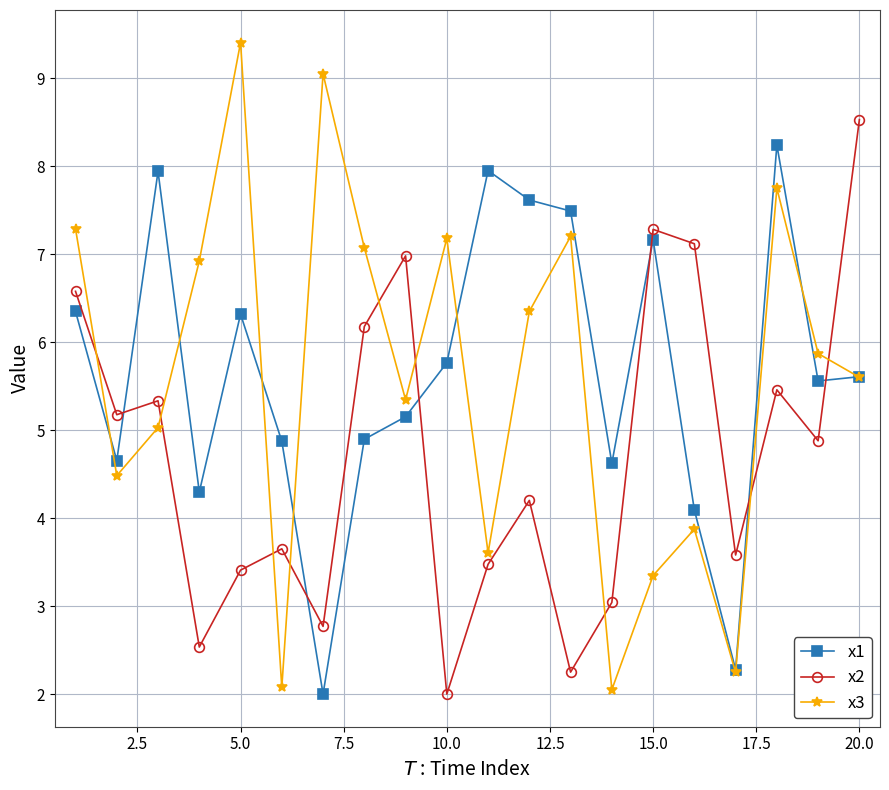

In x3, how many points are lower than both neighbors (excluding endpoints)?

6